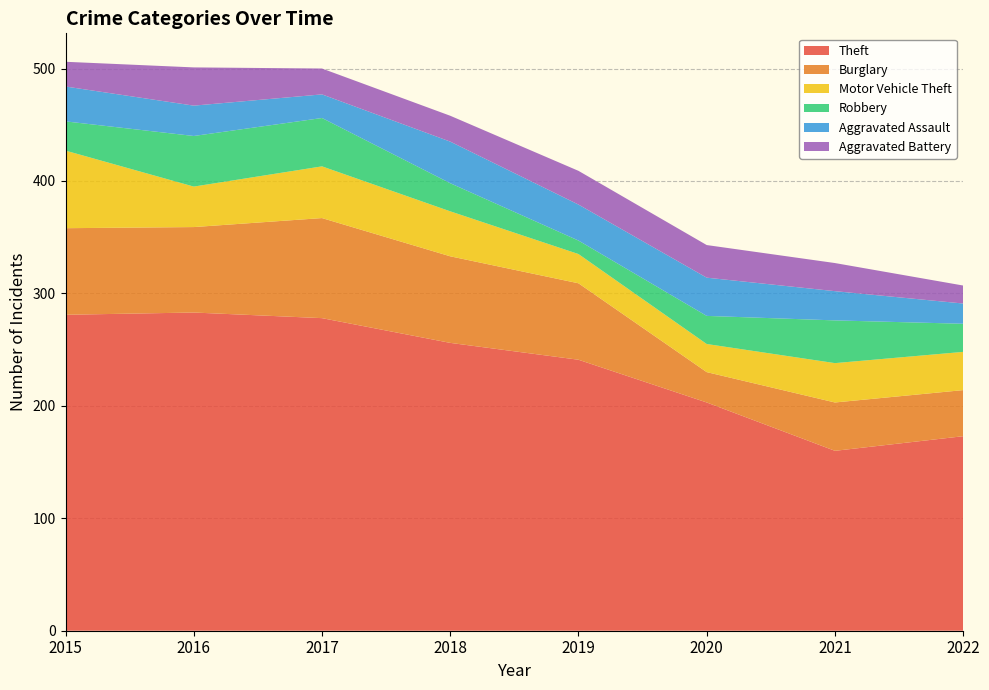

Reading left to right, list all the values displayed in this chart.

Theft: 281	283	278	256	241	203	160	173
Burglary: 77	76	89	77	68	27	43	41
Motor Vehicle Theft: 69	36	46	40	26	25	35	34
Robbery: 26	45	43	25	12	25	38	25
Aggravated Assault: 31	27	21	37	32	34	26	18
Aggravated Battery: 22	34	23	23	30	29	25	16